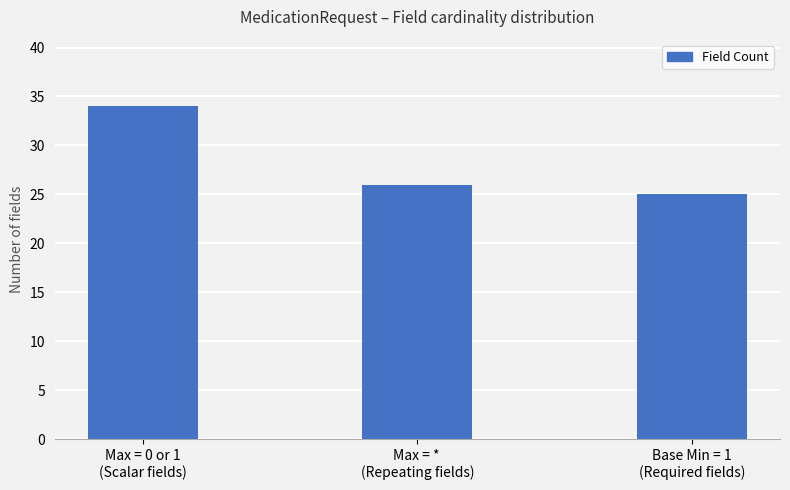

What is the difference between the second highest and minimum values?

1